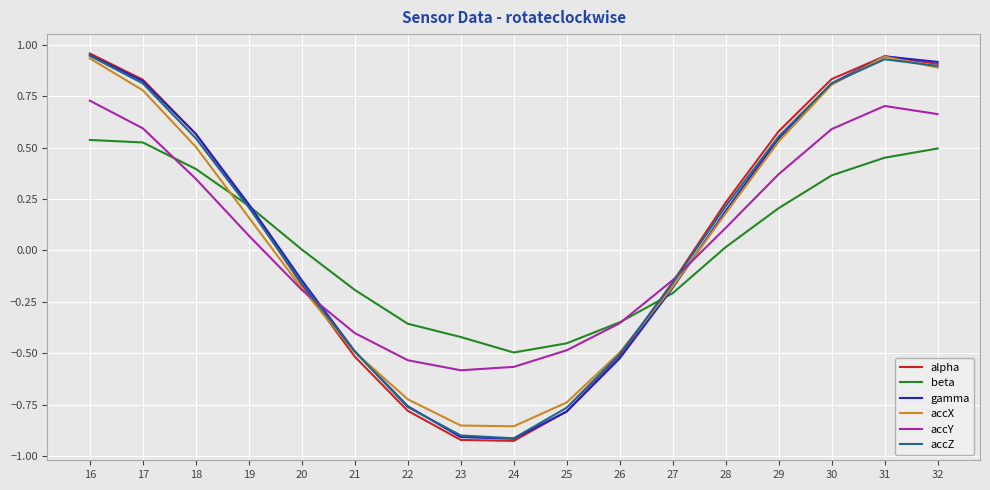

Which series has the largest range (max minus min)?

alpha